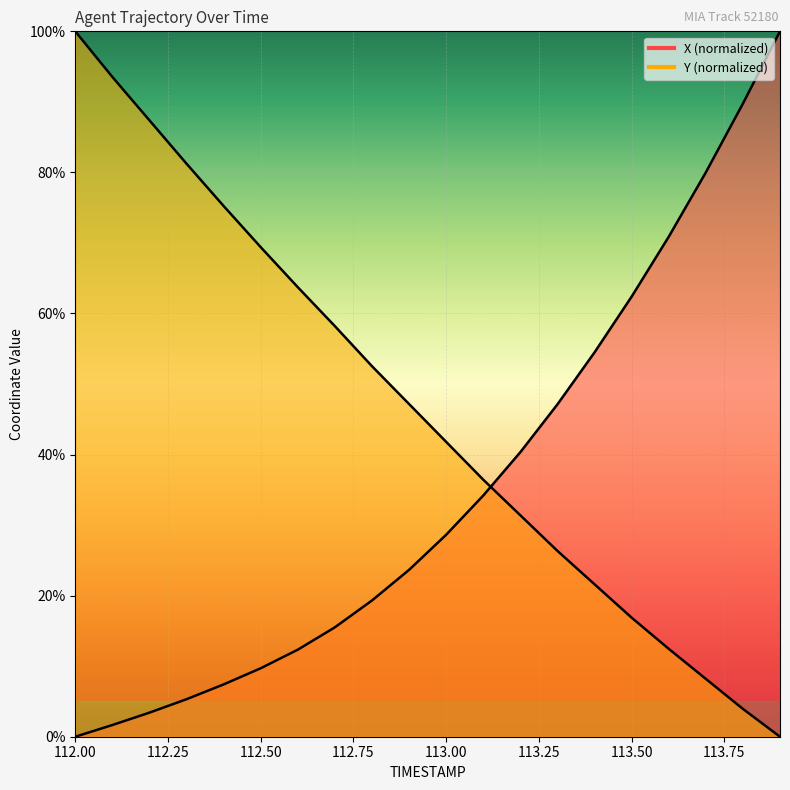

Is the value of Y (line) at 112.00 greater than the value of X (line) at 113.50?

Yes